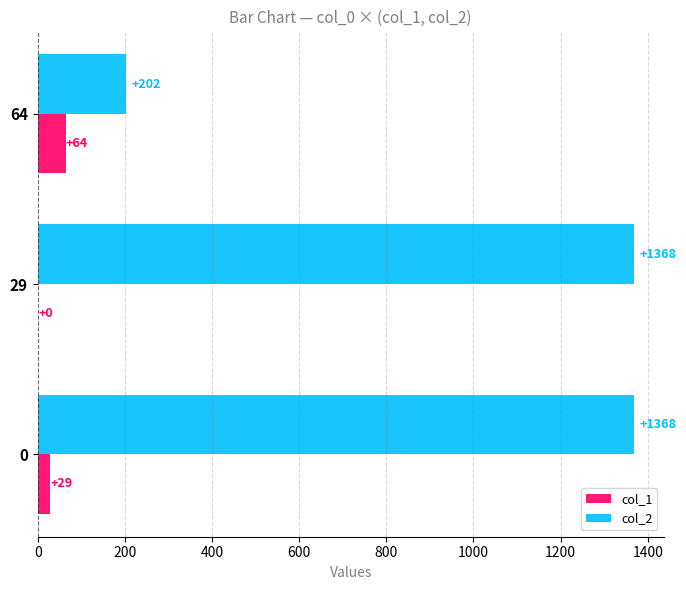

How many series are shown in this chart?

2